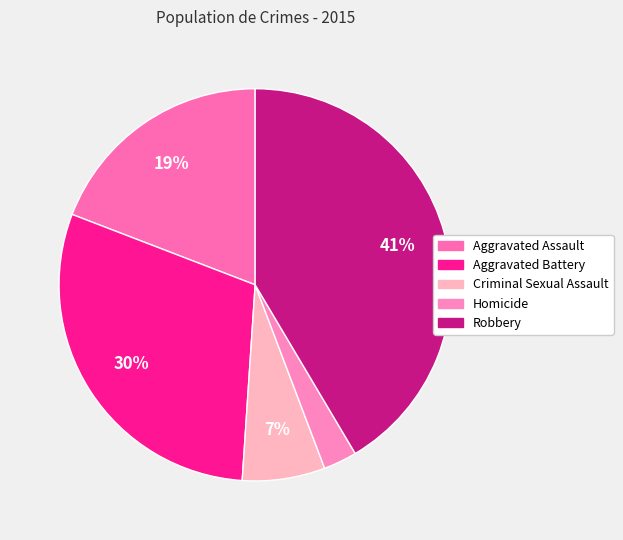

Count the number of slices in the pie.

5